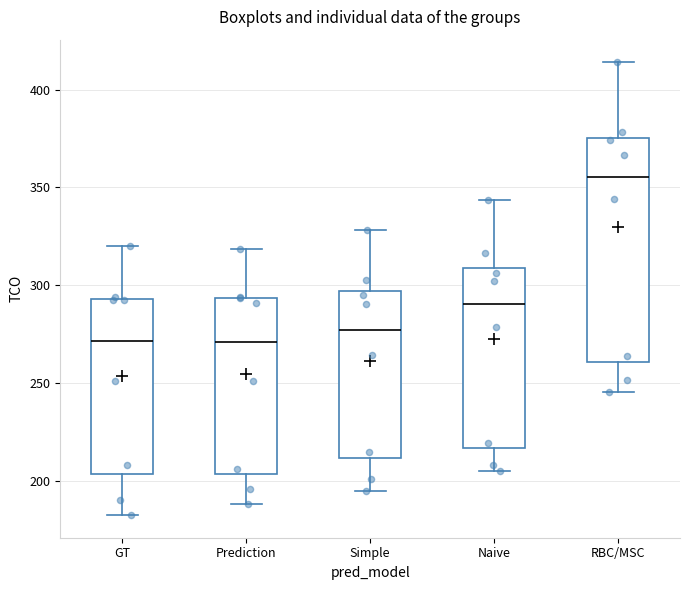

Reading left to right, transcribe this box plot: for each box, give where its median line is, the range the box spans, and where its two whiskers end, as read against the y-axis. The values are not printed on the chart, so give them approximately, as read against the axis.

GT: median 270, box 205 to 295, whiskers 180 to 320
Prediction: median 270, box 205 to 295, whiskers 190 to 320
Simple: median 275, box 210 to 295, whiskers 195 to 330
Naive: median 290, box 215 to 310, whiskers 205 to 345
RBC/MSC: median 355, box 260 to 375, whiskers 245 to 415